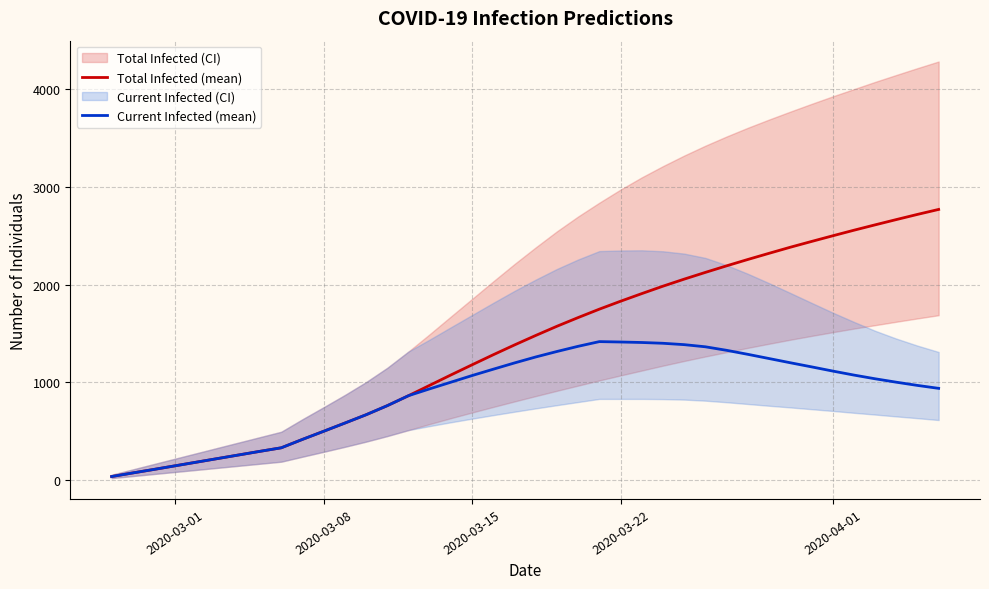

What is the difference between the second highest and second lowest values in the Total Infected (mean) series?

2644